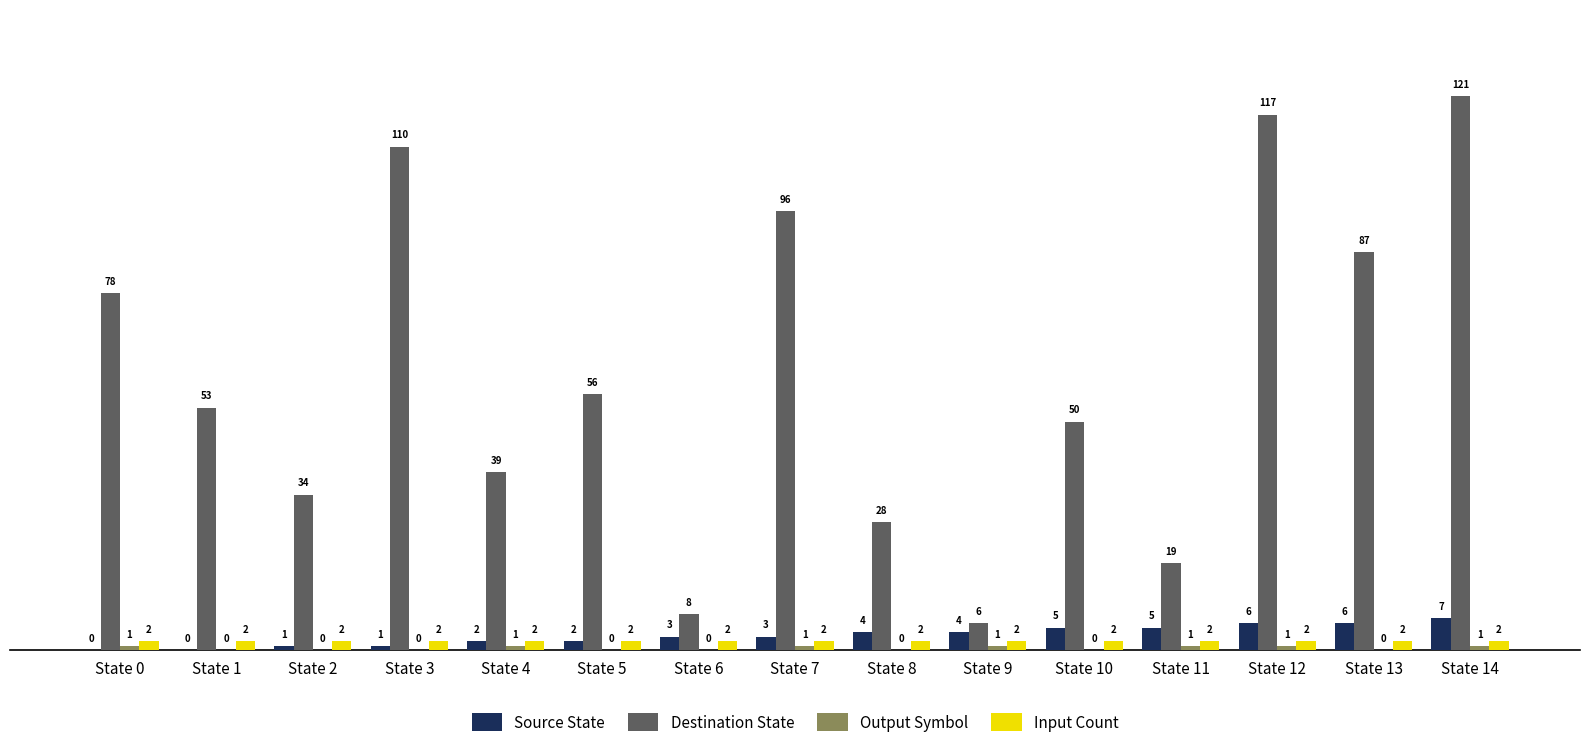

What is the sum of the Source State values at State 3 and State 6?

4